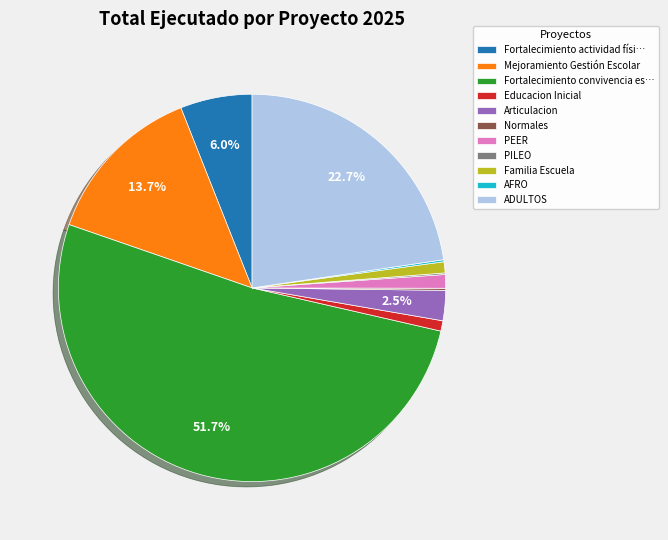

True or false: ADULTOS accounts for 11% of the total.

False